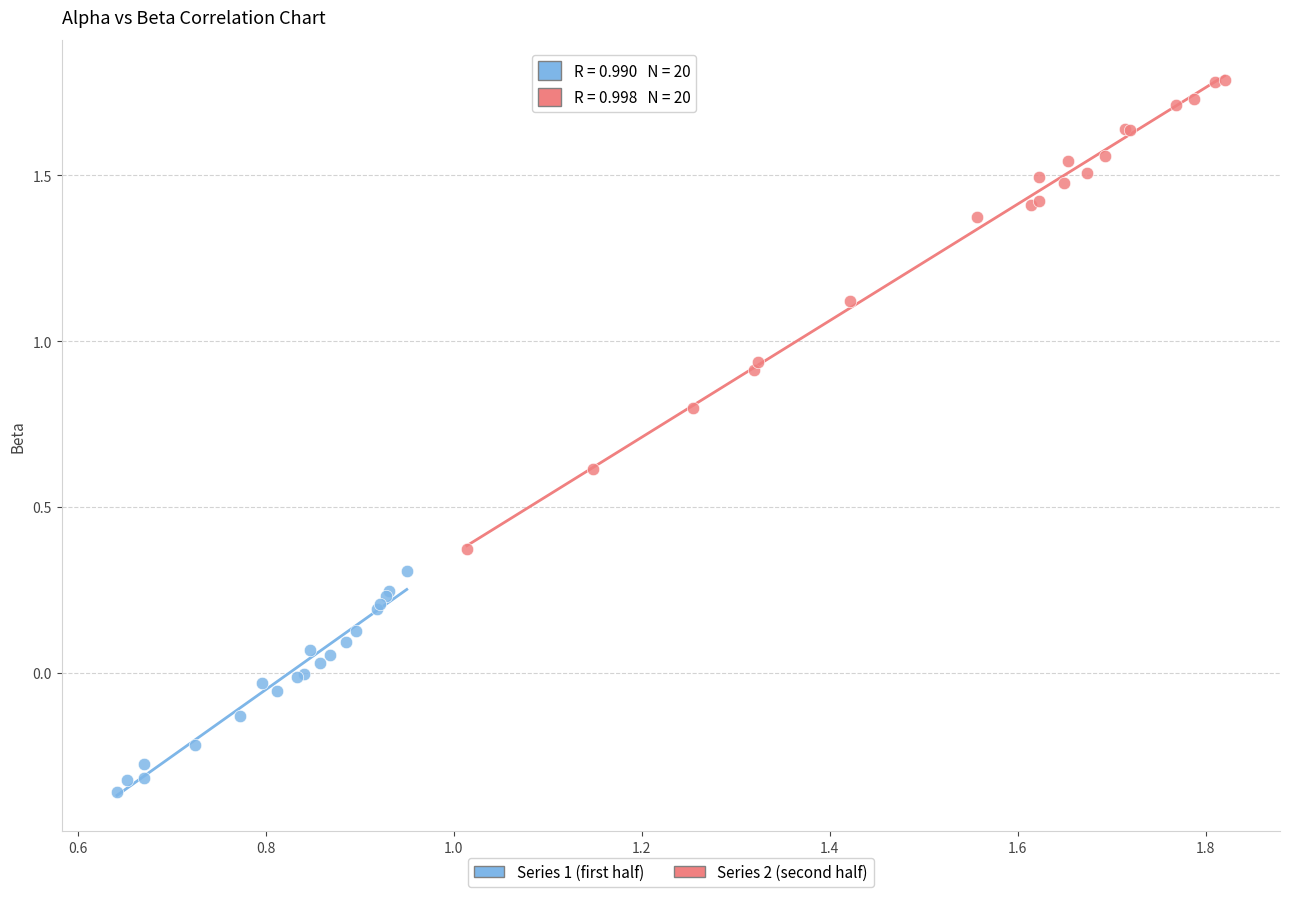

Which series reaches the minimum Y coordinate?

Series 1 (first half)